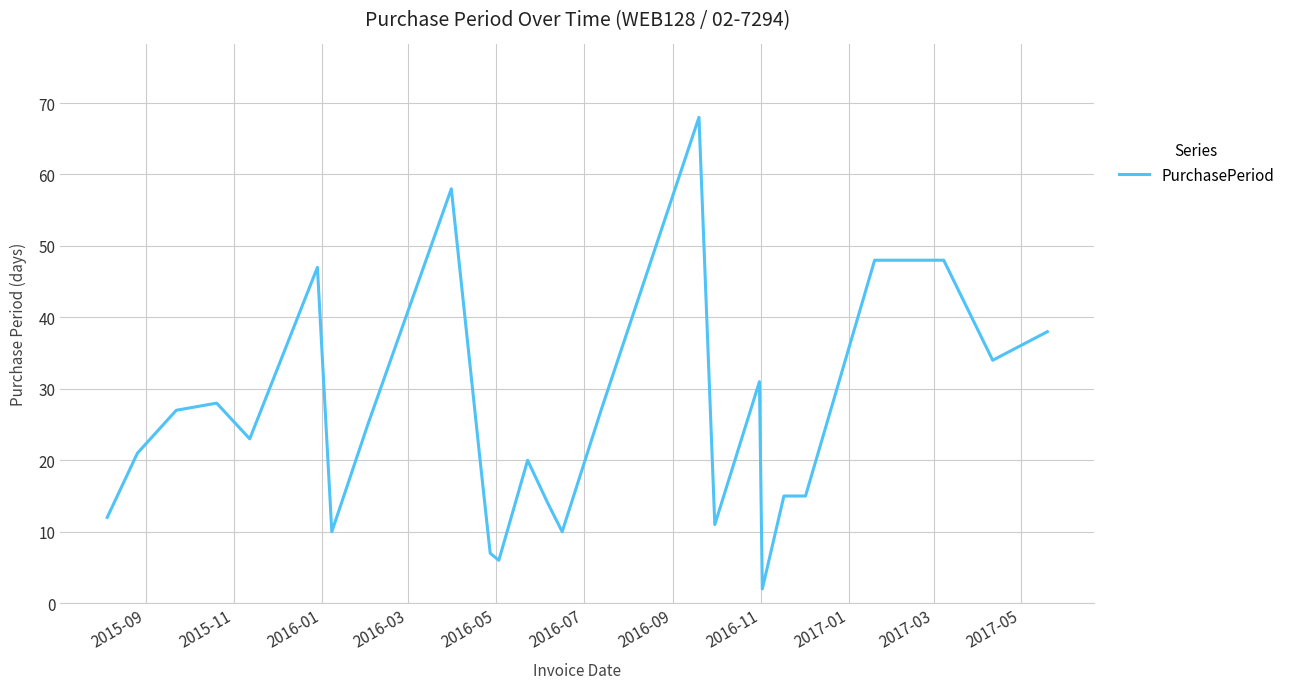

What is the difference between the maximum and minimum values?

66